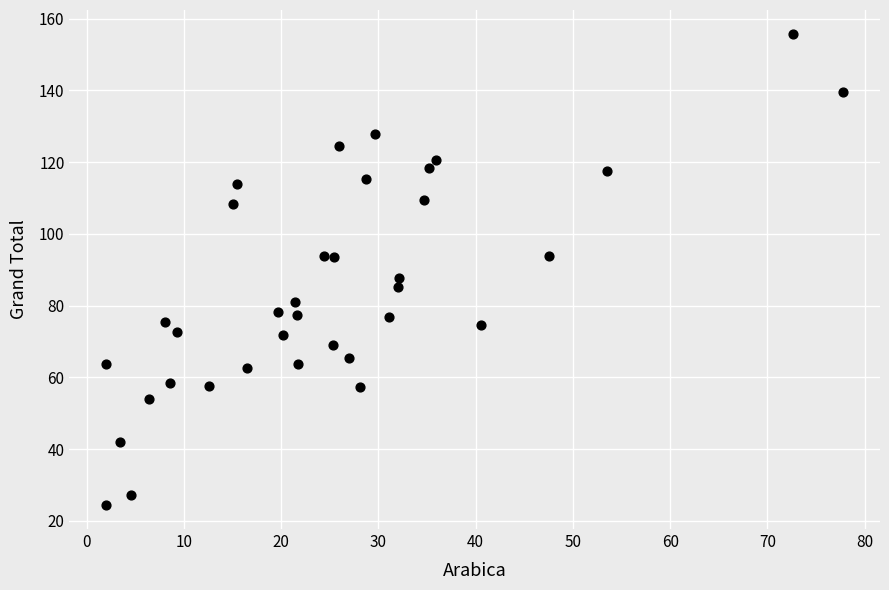

What is the range of Y values (max minus min)?

131.5